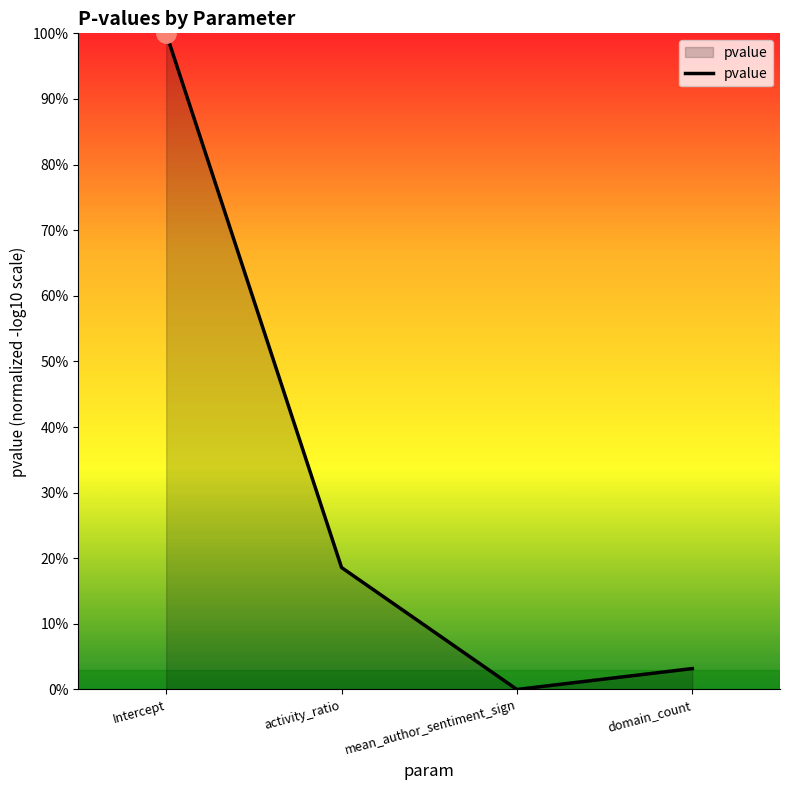

Is this an area chart (filled region under the line)?

Yes